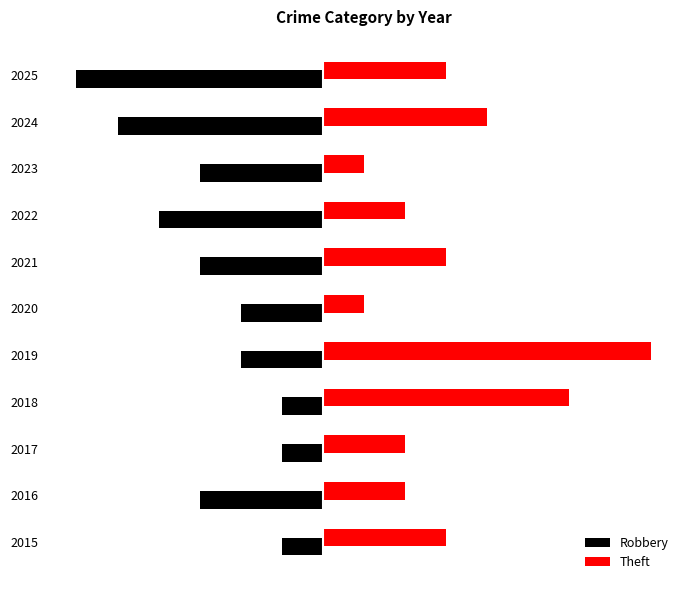

What are all the series names shown in the legend?

Robbery, Theft